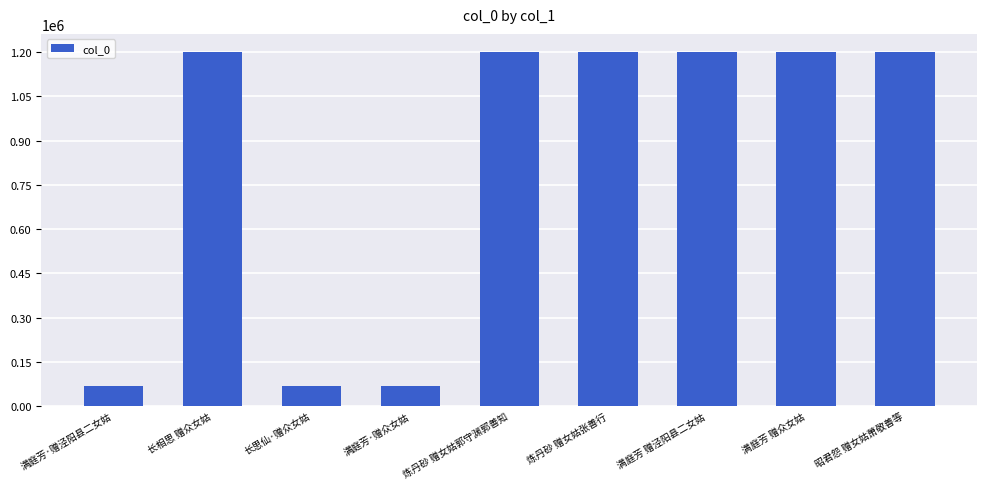

Are the bars grouped side by side (vs. stacked)?

No